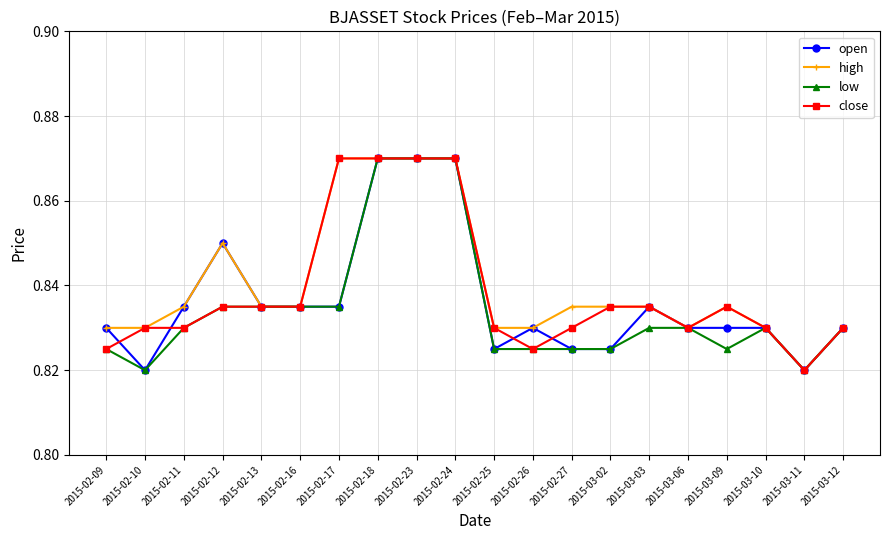

Is the value of high at 2015-02-11 greater than the value of close at 2015-03-11?

Yes